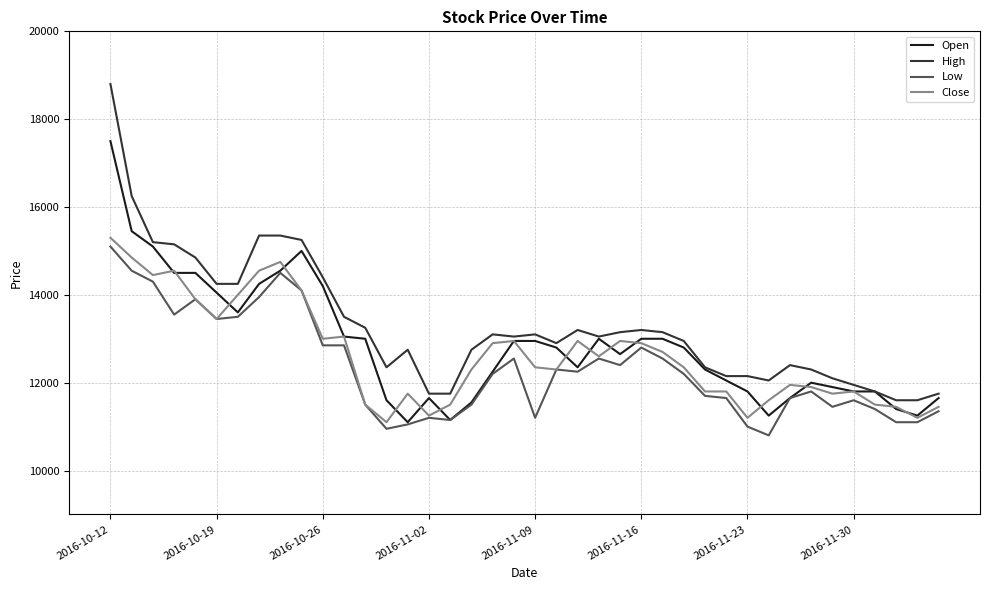

At how many categories does at least one series exceed 12224?

29